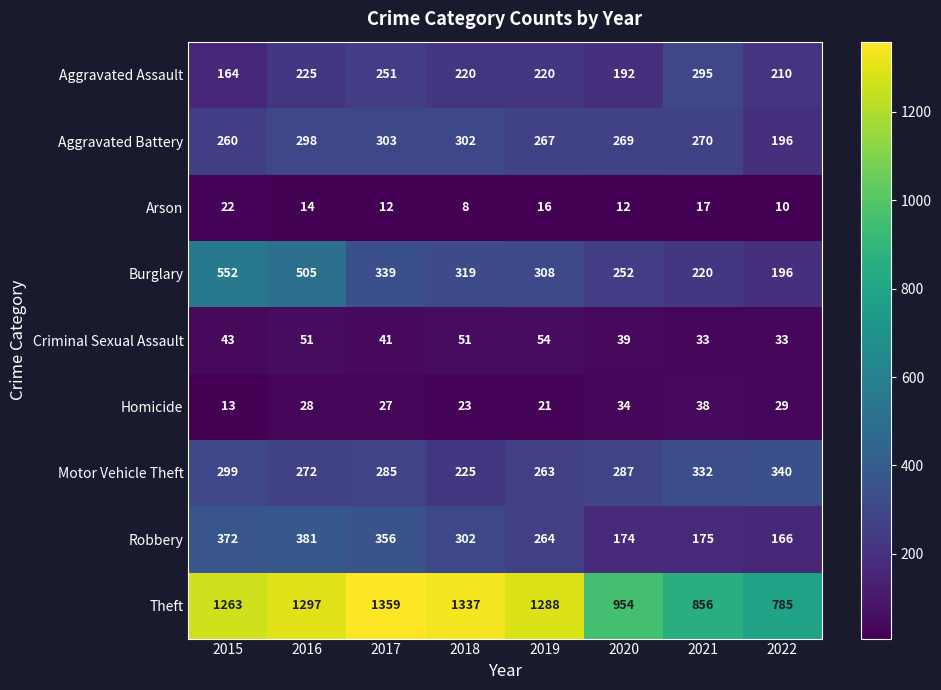

What is the total value across all series at 2015?

2988